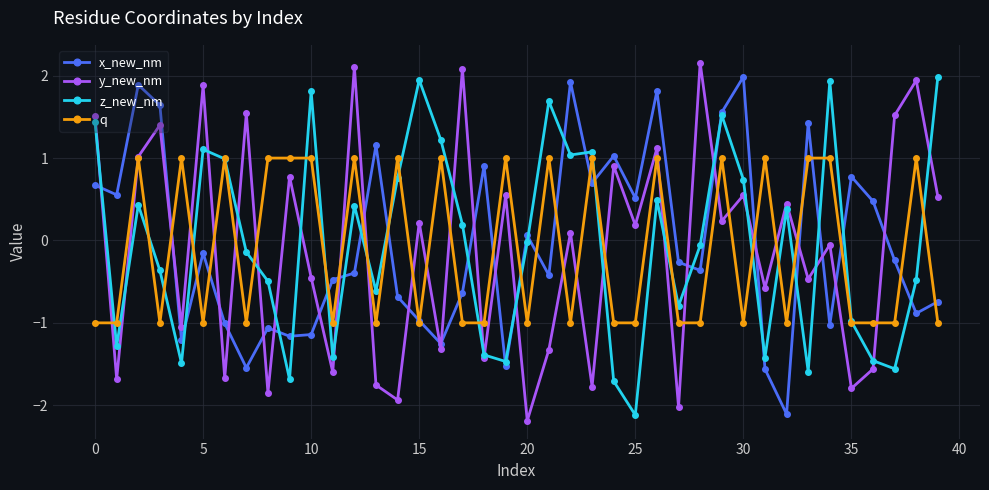

How many positive values does the z_new_nm series have?

19